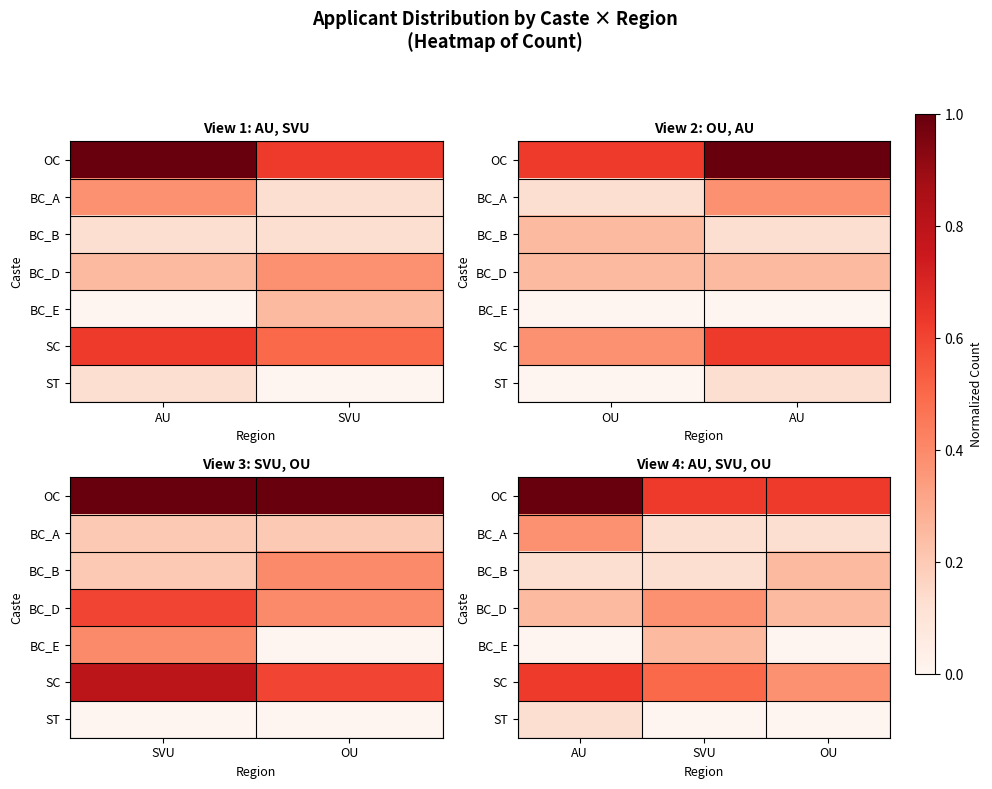

How many values in ST are above zero?

1